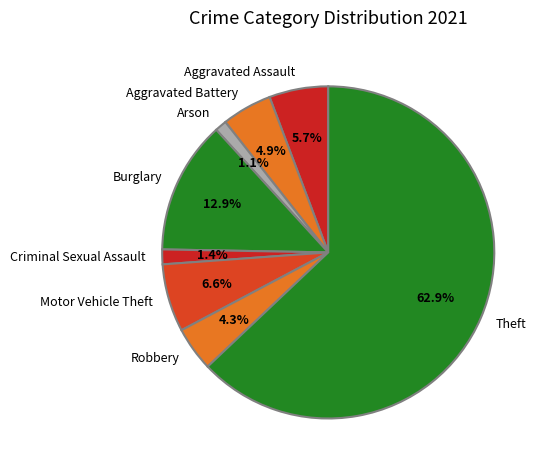

Does Theft account for over 50% of the chart?

Yes